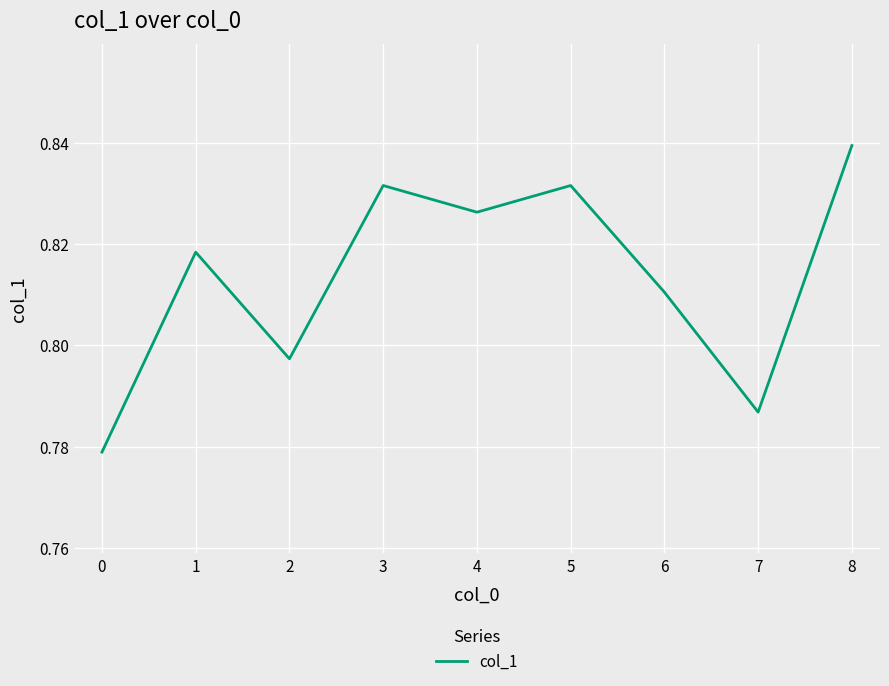

How many lines are shown in the chart?

1